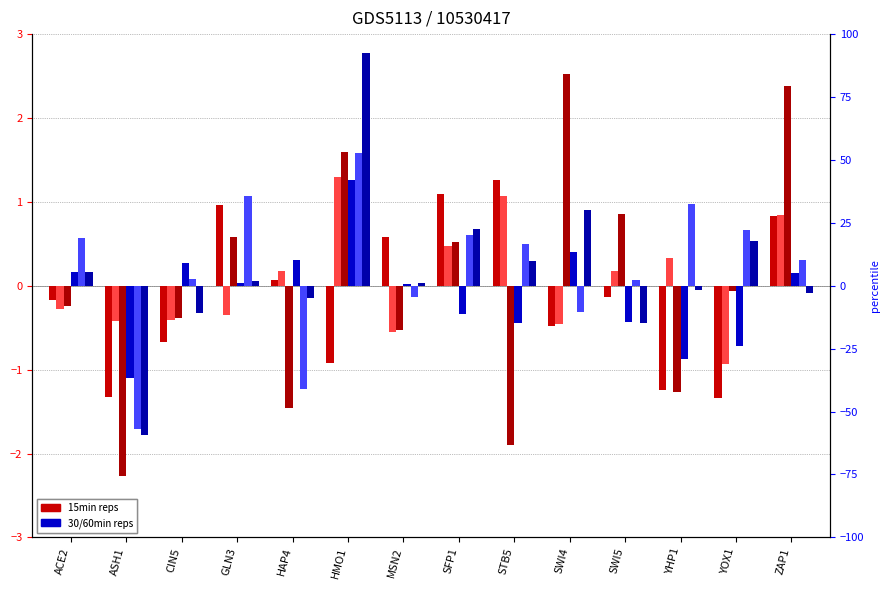

Reading left to right, extract all data points from this chart.

15min_rep1: ACE2=-0.2	ASH1=-1.3	CIN5=-0.7	GLN3=1.0	HAP4=0.1	HMO1=-0.9	MSN2=0.6	SFP1=1.1	STB5=1.3	SWI4=-0.5	SWI5=-0.1	YHP1=-1.2	YOX1=-1.3	ZAP1=0.8
15min_rep2: ACE2=-0.3	ASH1=-0.4	CIN5=-0.4	GLN3=-0.4	HAP4=0.2	HMO1=1.3	MSN2=-0.5	SFP1=0.5	STB5=1.1	SWI4=-0.5	SWI5=0.2	YHP1=0.3	YOX1=-0.9	ZAP1=0.8
30min_rep1: ACE2=-0.2	ASH1=-2.3	CIN5=-0.4	GLN3=0.6	HAP4=-1.5	HMO1=1.6	MSN2=-0.5	SFP1=0.5	STB5=-1.9	SWI4=2.5	SWI5=0.9	YHP1=-1.3	YOX1=-0.1	ZAP1=2.4
30min_rep2: ACE2=0.2	ASH1=-1.1	CIN5=0.3	GLN3=0.0	HAP4=0.3	HMO1=1.3	MSN2=0.0	SFP1=-0.3	STB5=-0.4	SWI4=0.4	SWI5=-0.4	YHP1=-0.9	YOX1=-0.7	ZAP1=0.2
60min_rep1: ACE2=0.6	ASH1=-1.7	CIN5=0.1	GLN3=1.1	HAP4=-1.2	HMO1=1.6	MSN2=-0.1	SFP1=0.6	STB5=0.5	SWI4=-0.3	SWI5=0.1	YHP1=1.0	YOX1=0.7	ZAP1=0.3
60min_rep2: ACE2=0.2	ASH1=-1.8	CIN5=-0.3	GLN3=0.1	HAP4=-0.1	HMO1=2.8	MSN2=0.0	SFP1=0.7	STB5=0.3	SWI4=0.9	SWI5=-0.4	YHP1=-0.1	YOX1=0.5	ZAP1=-0.1